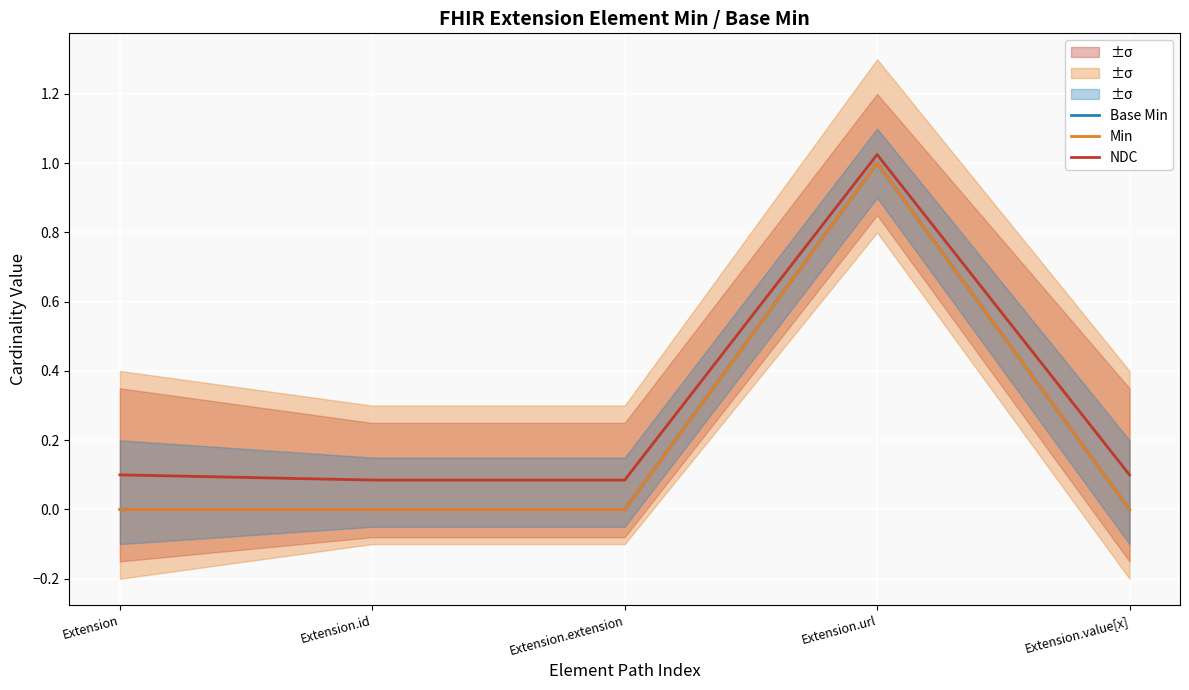

Reading left to right, extract all data points from this chart.

Base Min: Extension=0.0	Extension.id=0.0	Extension.extension=0.0	Extension.url=1.0	Extension.value[x]=0.0
Min: Extension=0.0	Extension.id=0.0	Extension.extension=0.0	Extension.url=1.0	Extension.value[x]=0.0
NDC: Extension=0.1	Extension.id=0.1	Extension.extension=0.1	Extension.url=1.0	Extension.value[x]=0.1